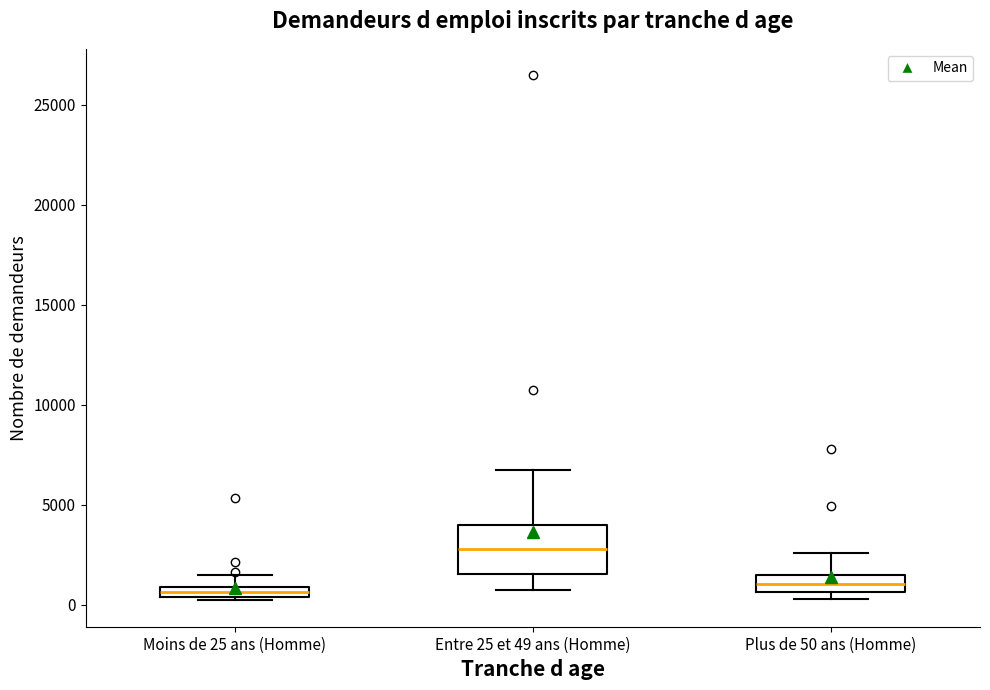

Comparing the boxes themselves (not the whiskers), which one is the tallest?

Entre 25 et 49 ans (Homme)